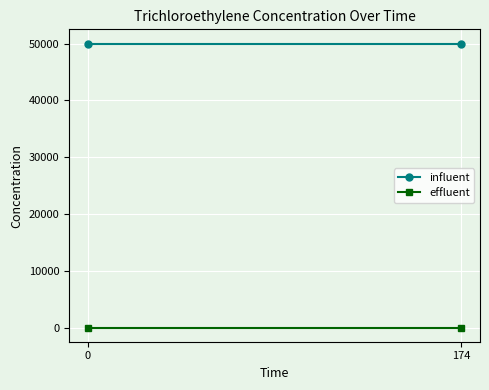

Between 0 and 174, which series saw the biggest shift?

influent